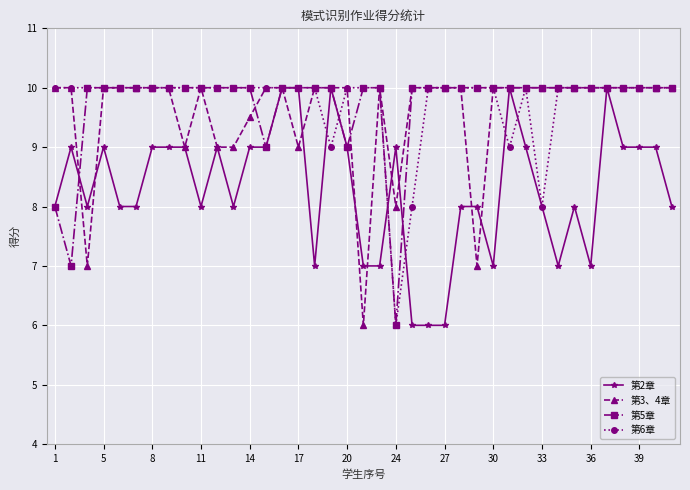

Does the chart display data point markers on the line(s)?

Yes